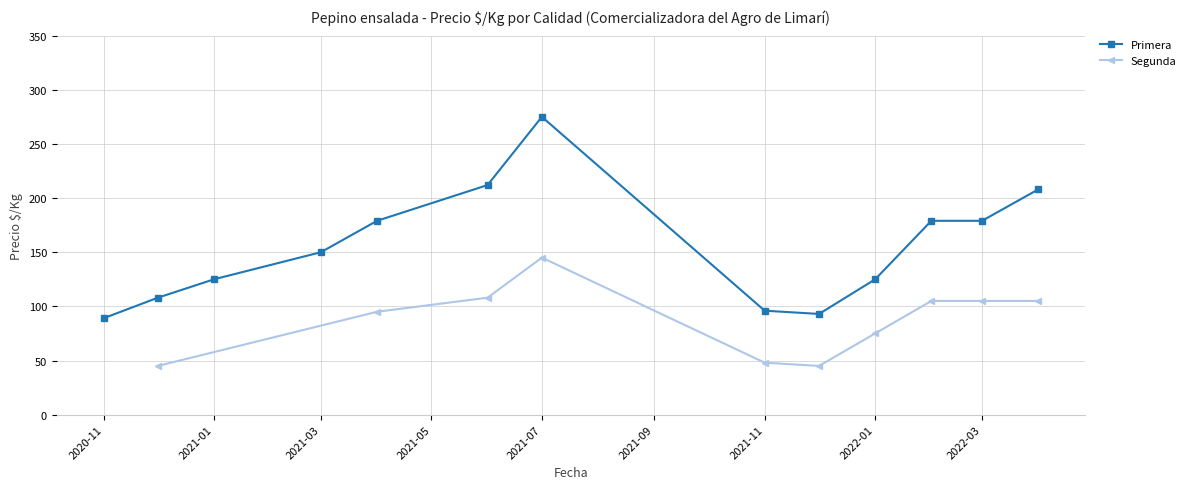

What position from the right is 2022-03?

2